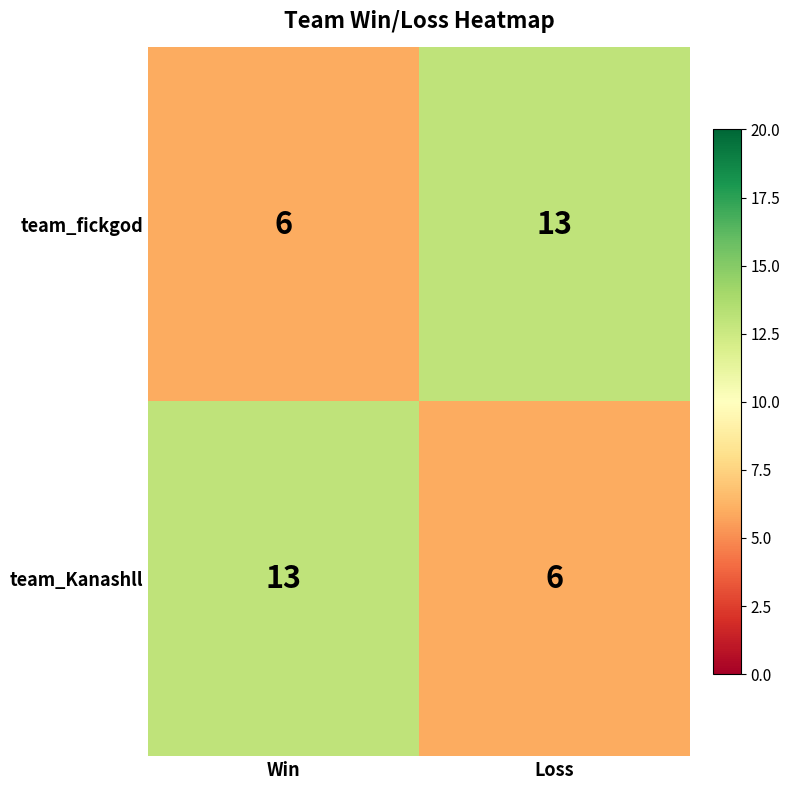

What is the total value across all series at Loss?

19